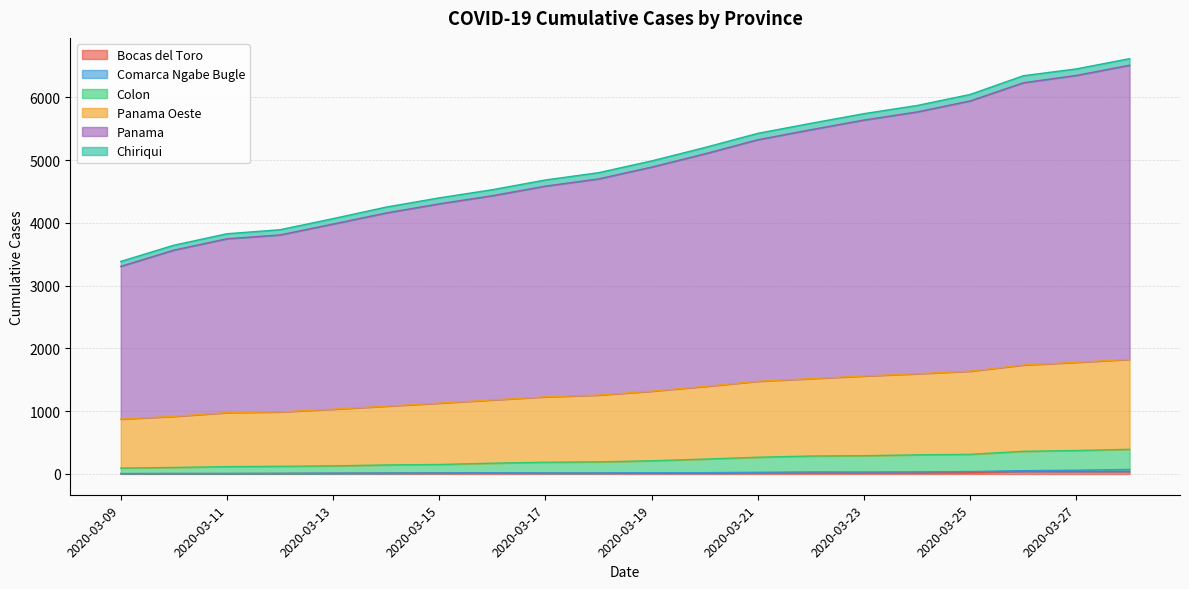

True or false: Colon and Panama intersect in this chart.

False